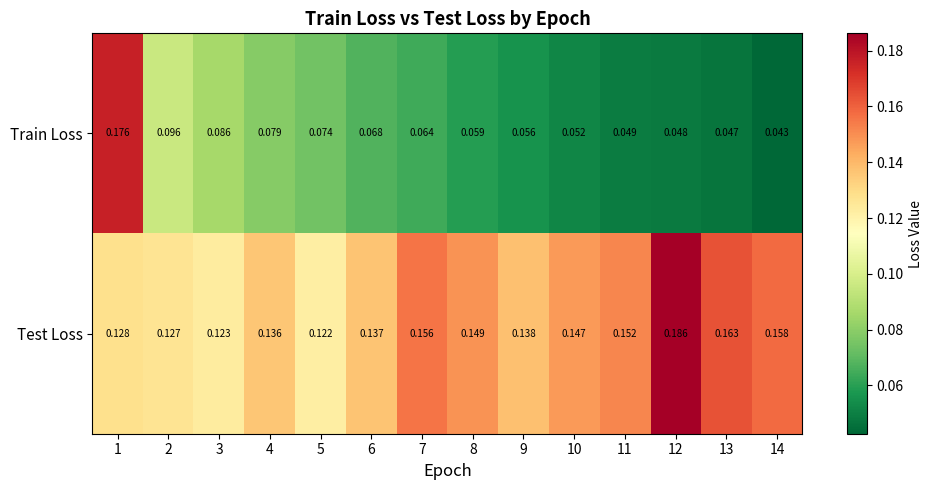

Which series has the largest total across all categories?

Test Loss